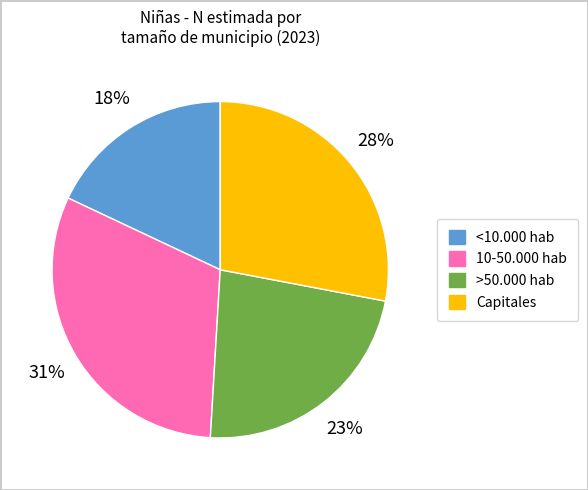

Approximately how many times larger is the value at Capitales compared to >50.000 hab?

1.2